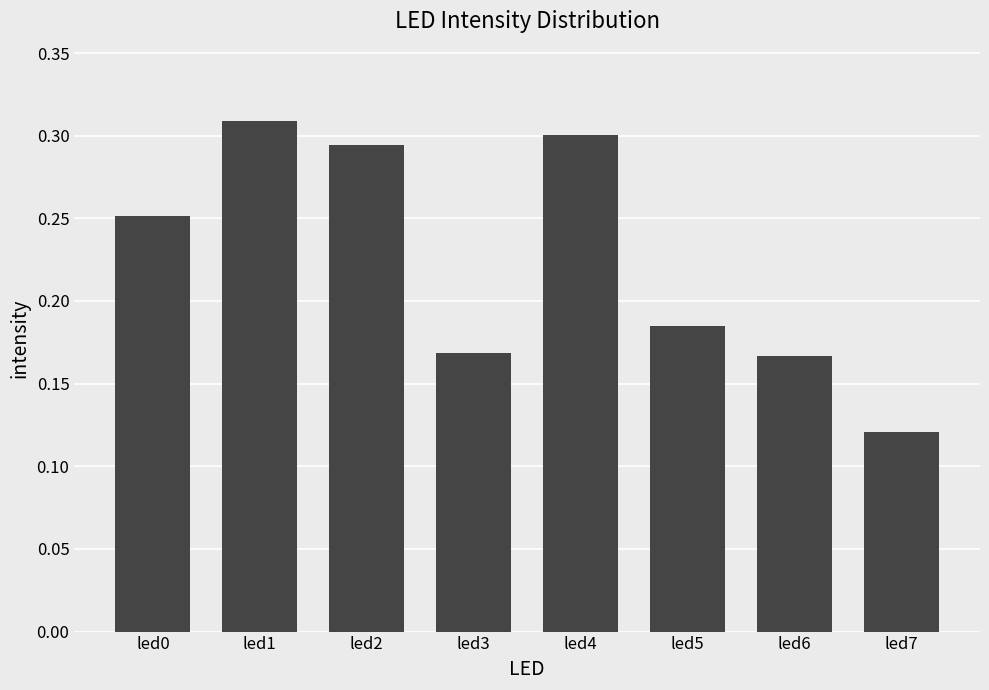

What is the sum of all values?

1.8